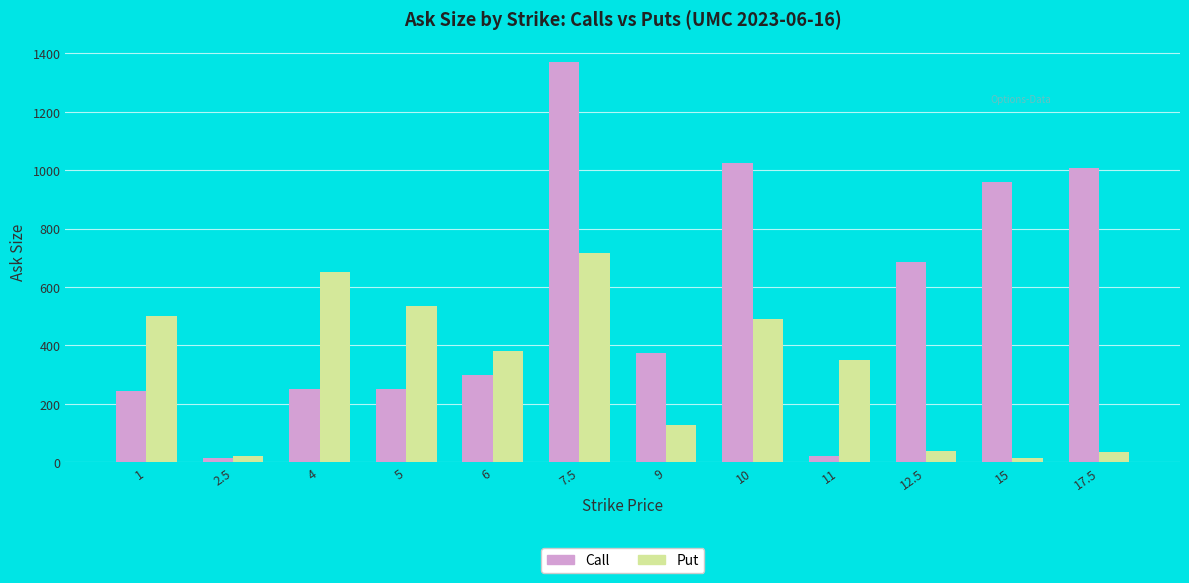

List the series in order of their overall mean, highest first.

Call, Put